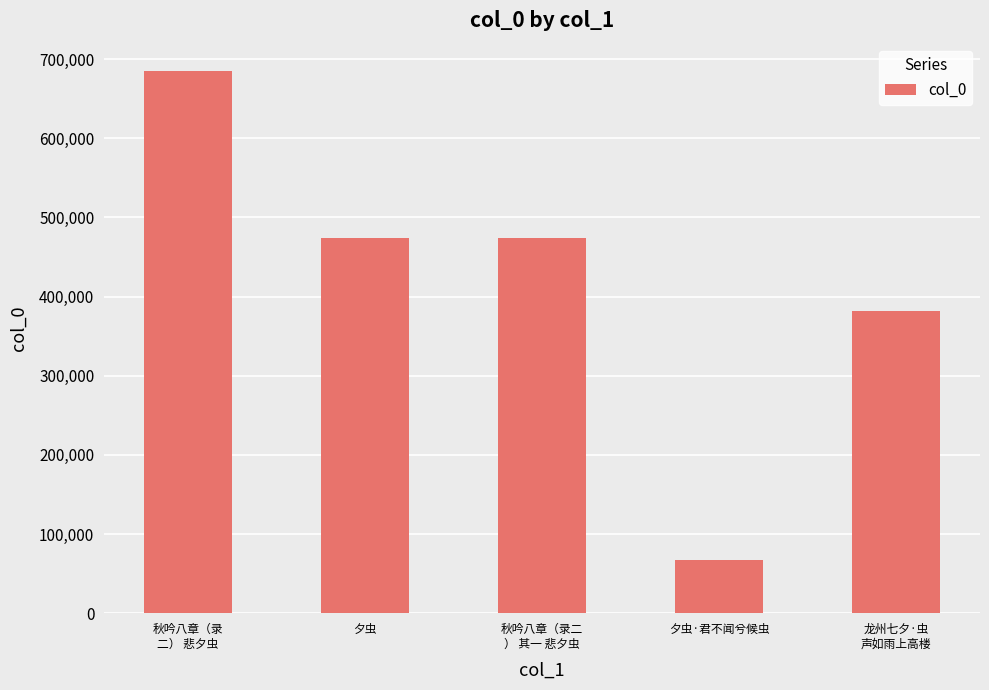

Does the chart contain stacked bars?

No